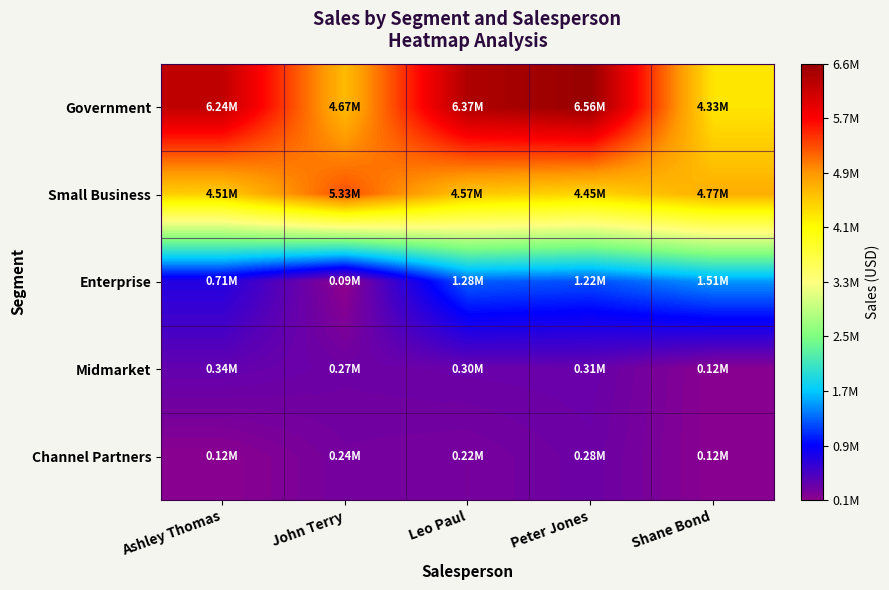

Which series changed the most between Ashley Thomas and Peter Jones?

Enterprise